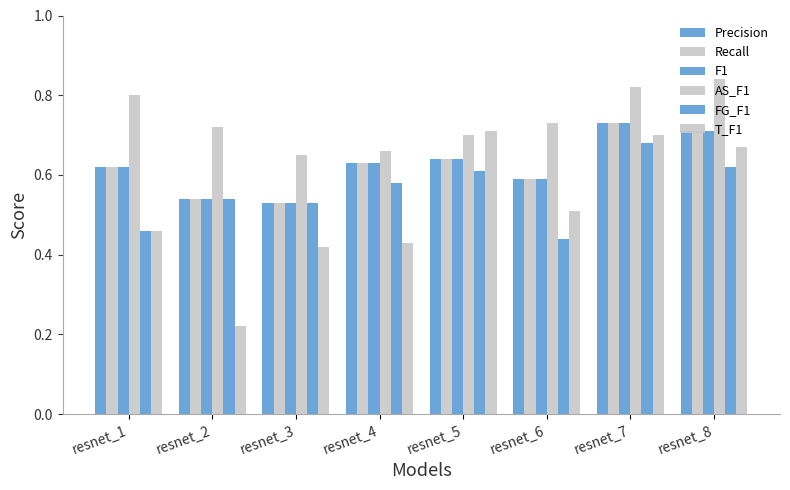

How many groups of bars are there?

8